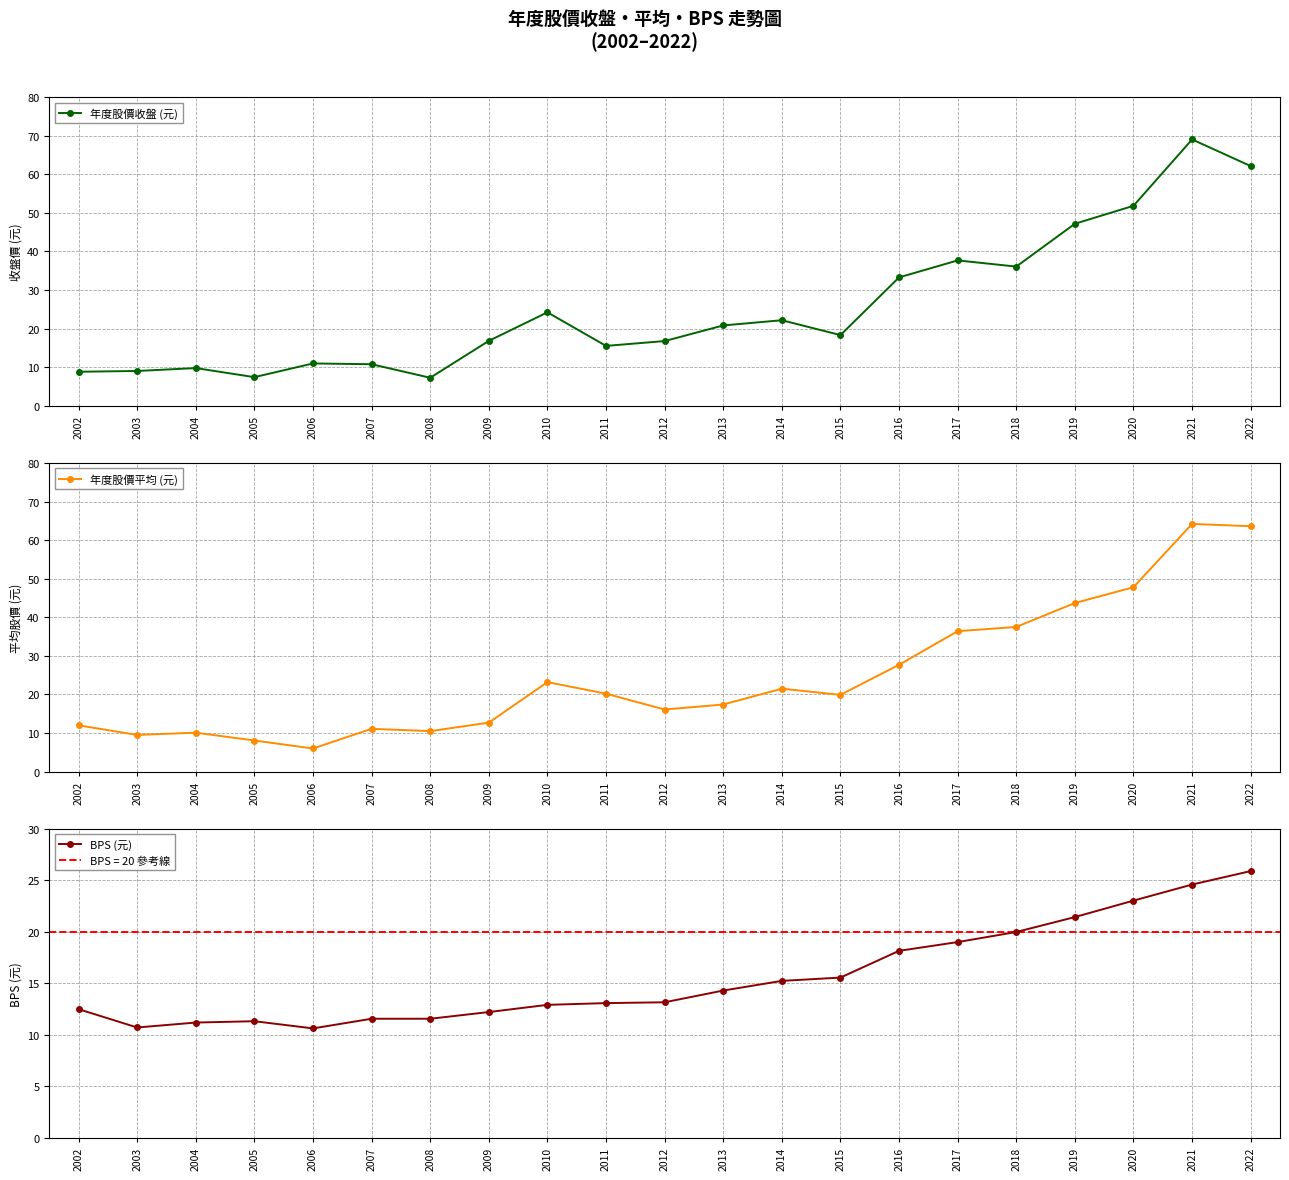

At how many categories does at least one series exceed 19?

12